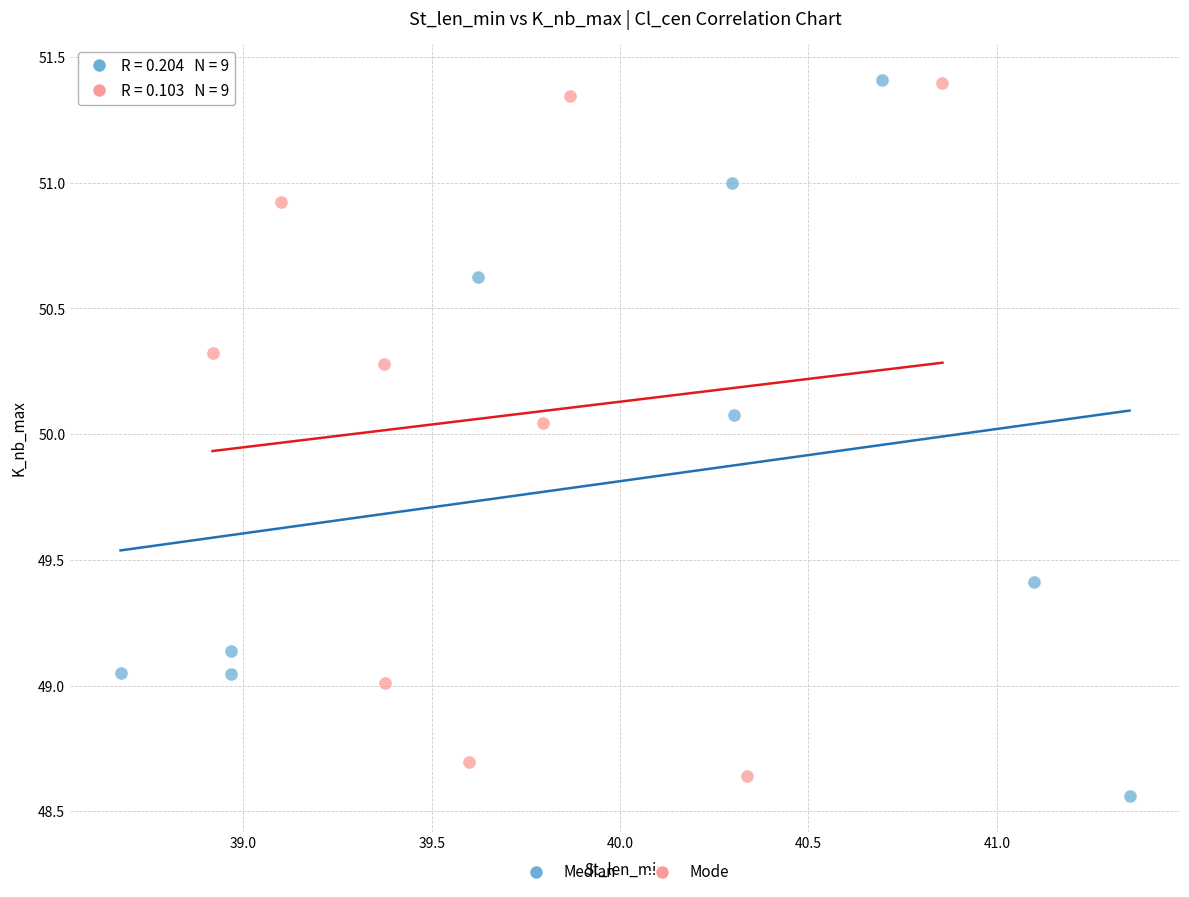

What are all the series names shown in the legend?

Median, Mode